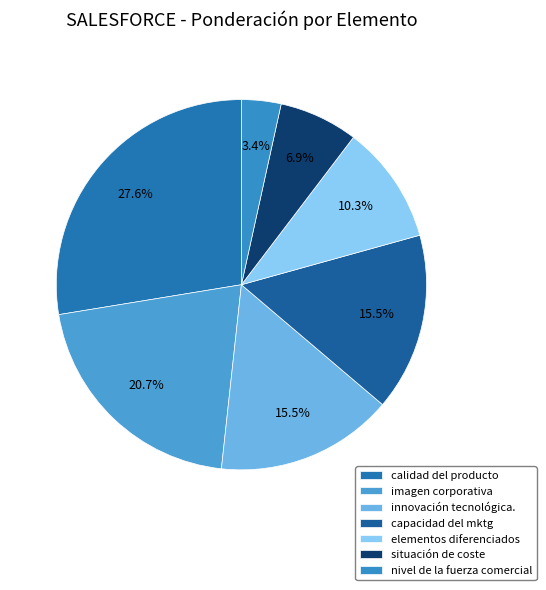

The situación de coste slice represents 1% of the pie. True or false?

False